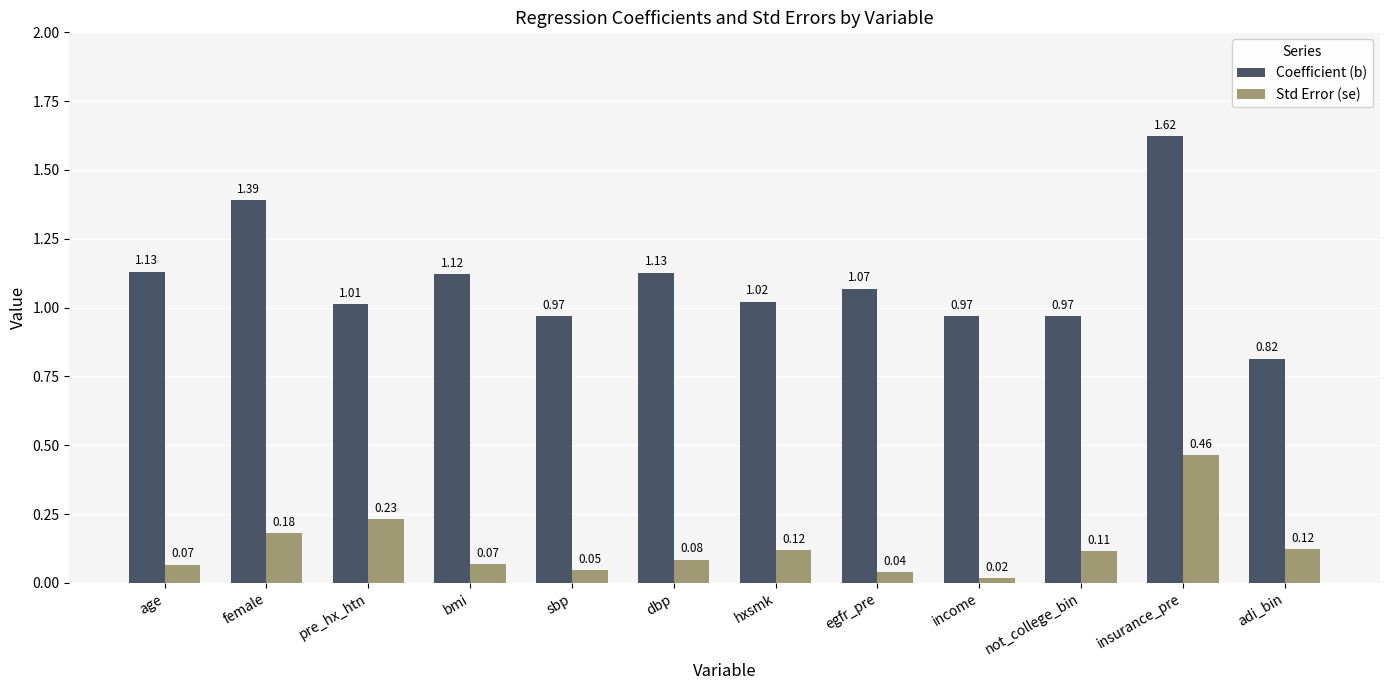

Count the number of data series in this chart.

2